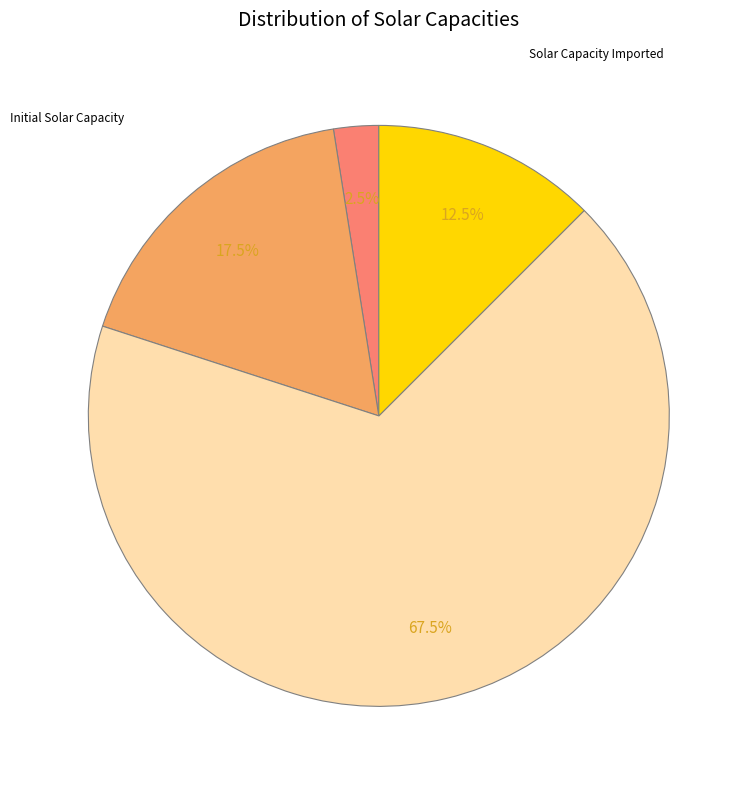

Is there a majority slice in this chart?

Yes